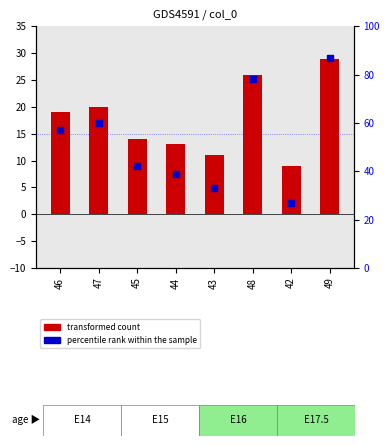

Which series contains the highest Y value?

percentile rank within the sample